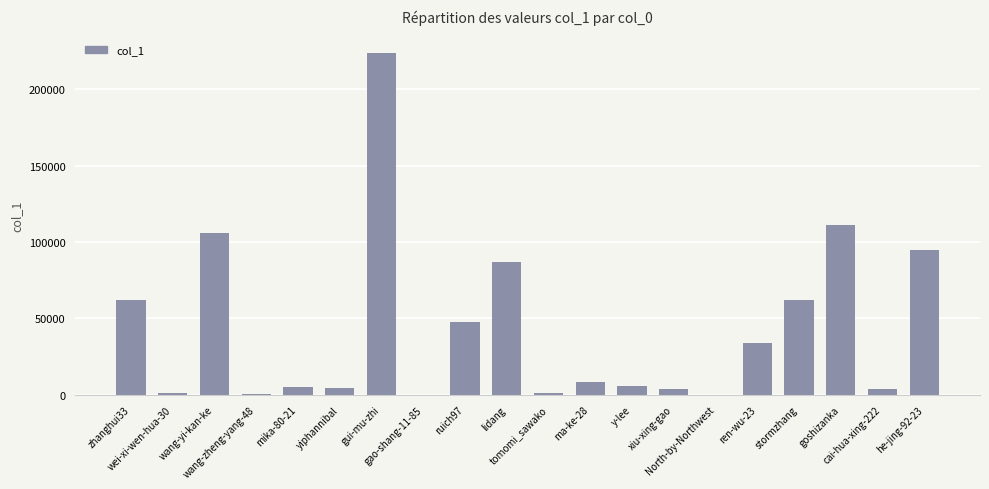

What is the sum of all values?

862120